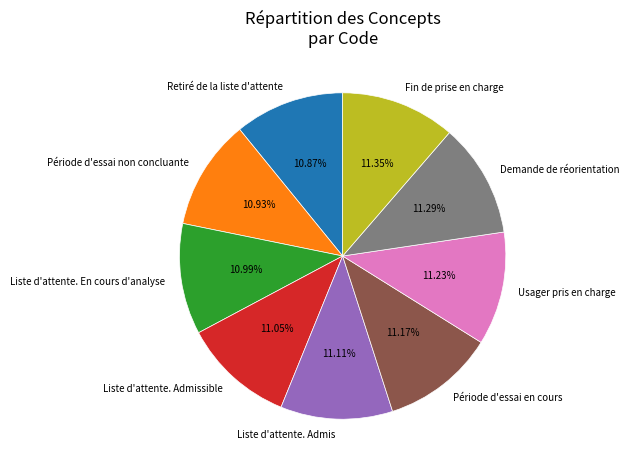

How many segments does this pie chart have?

9